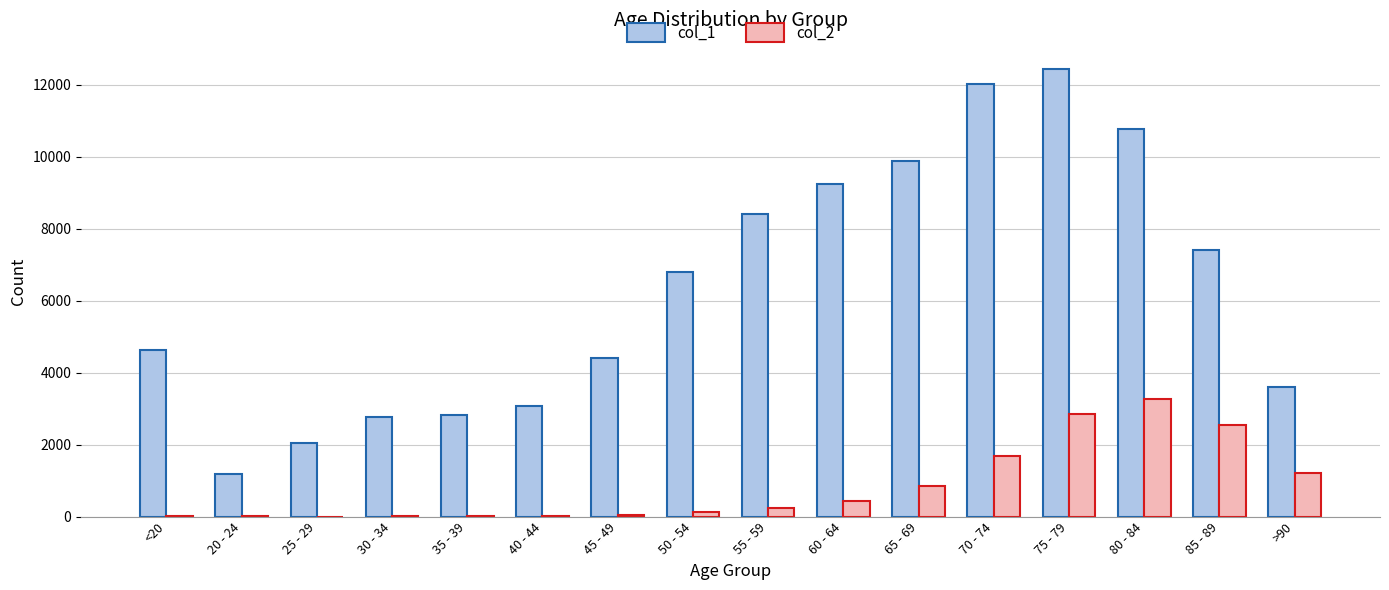

Which category has the highest value in the col_1 series?

75 - 79